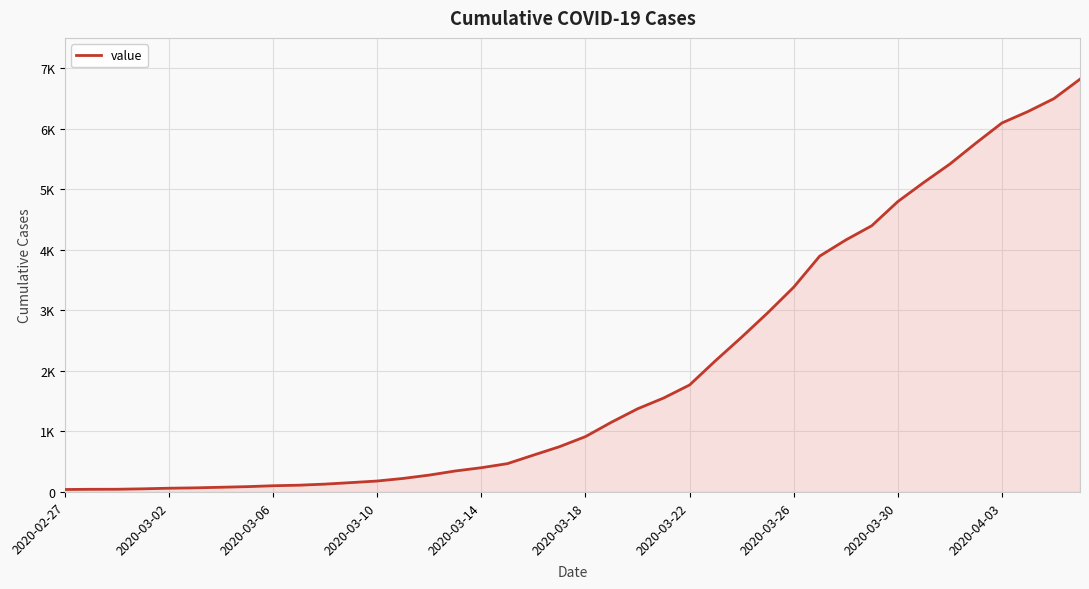

Is this an area chart (filled region under the line)?

Yes